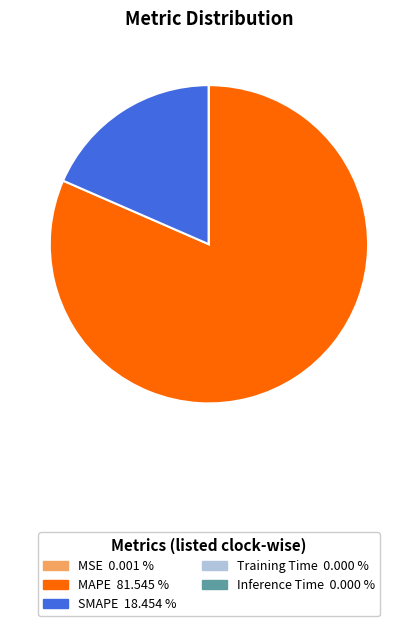

Which category has the biggest portion of the pie?

MAPE